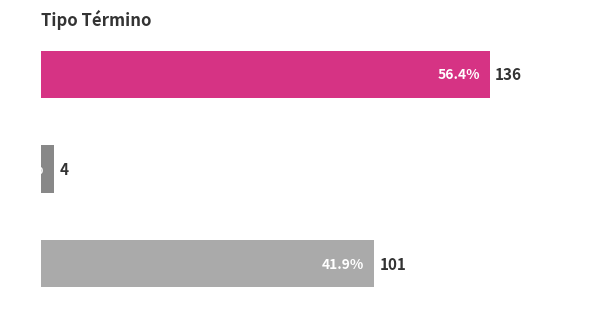

What is the difference between the maximum and minimum values?

132